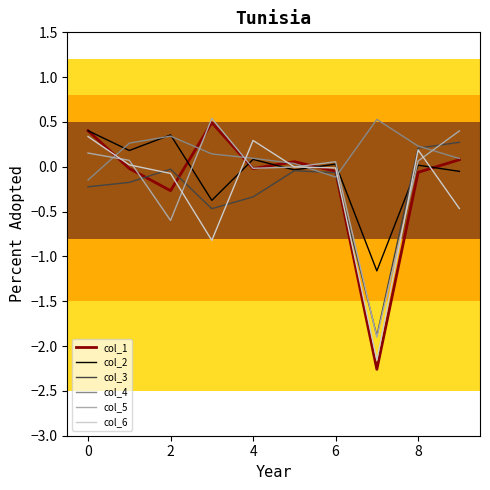

How many distinct data groups are displayed?

6